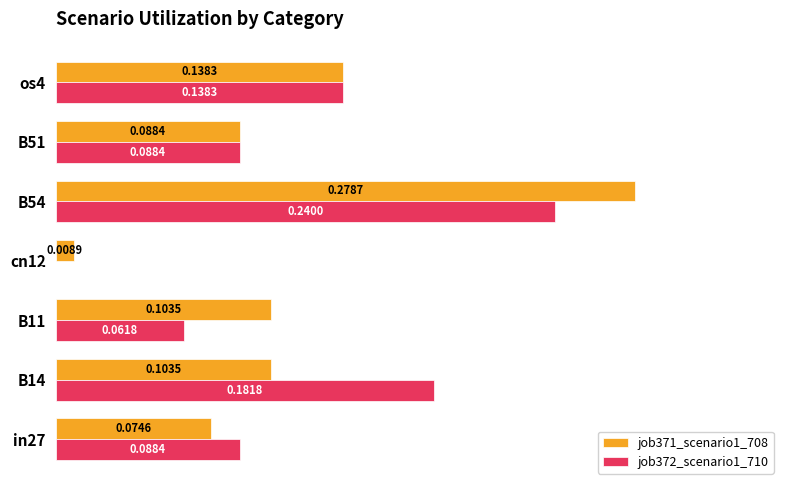

Which category has the highest value in the job371_scenario1_708 series?

B54